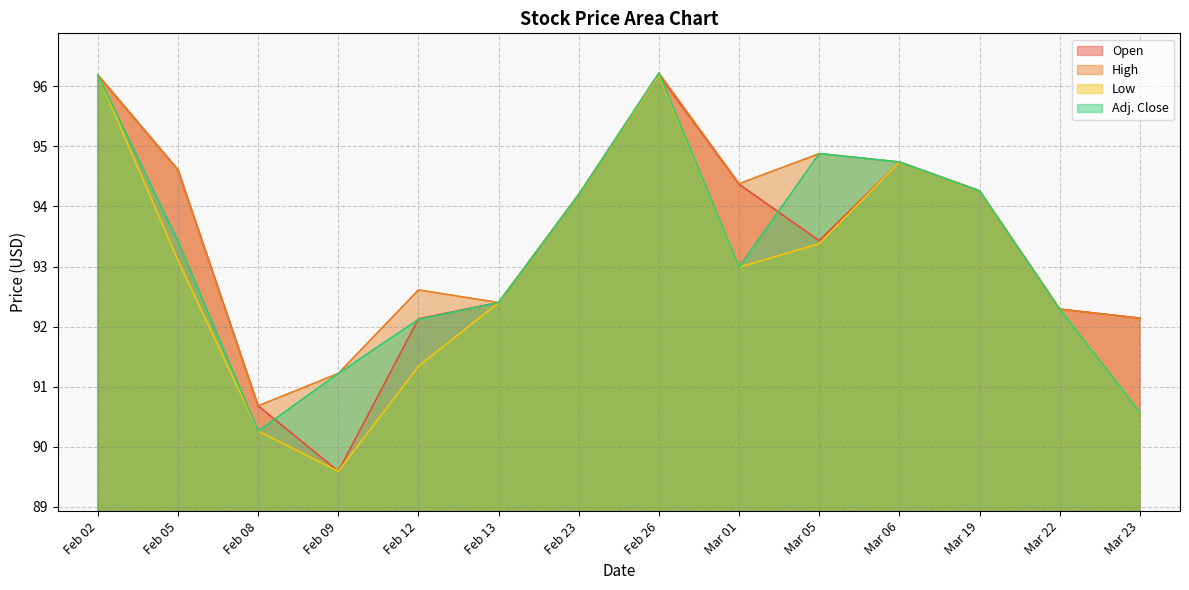

Between Mar 06 and Mar 19, which series saw the biggest shift?

Open